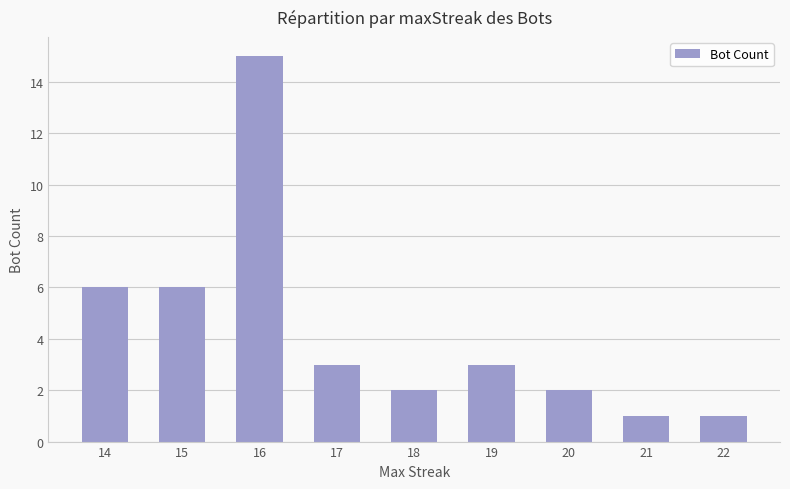

What is the difference between the maximum and minimum values?

14